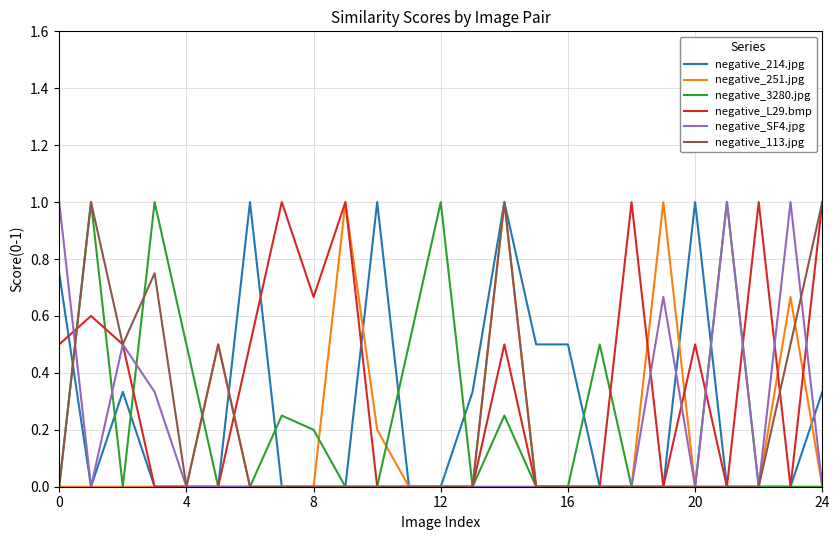

True or false: negative_113.jpg has more than 2 points higher than both neighbors.

True